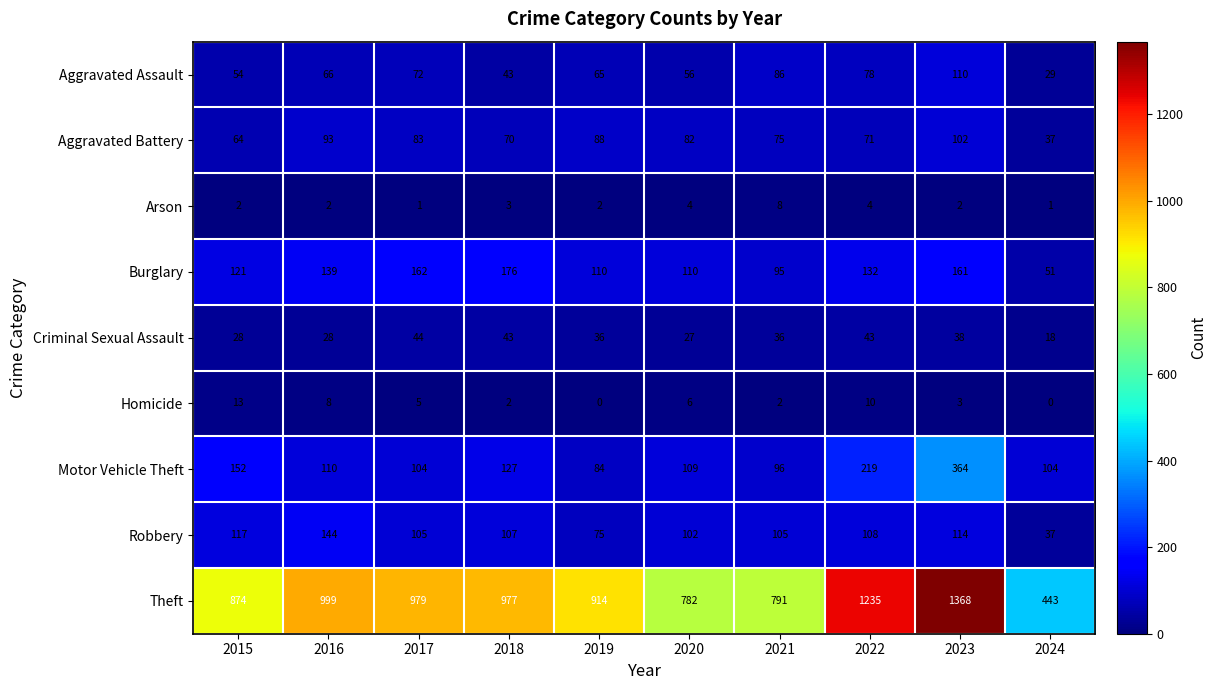

True or false: Criminal Sexual Assault has a value of 12 at 2024.

False